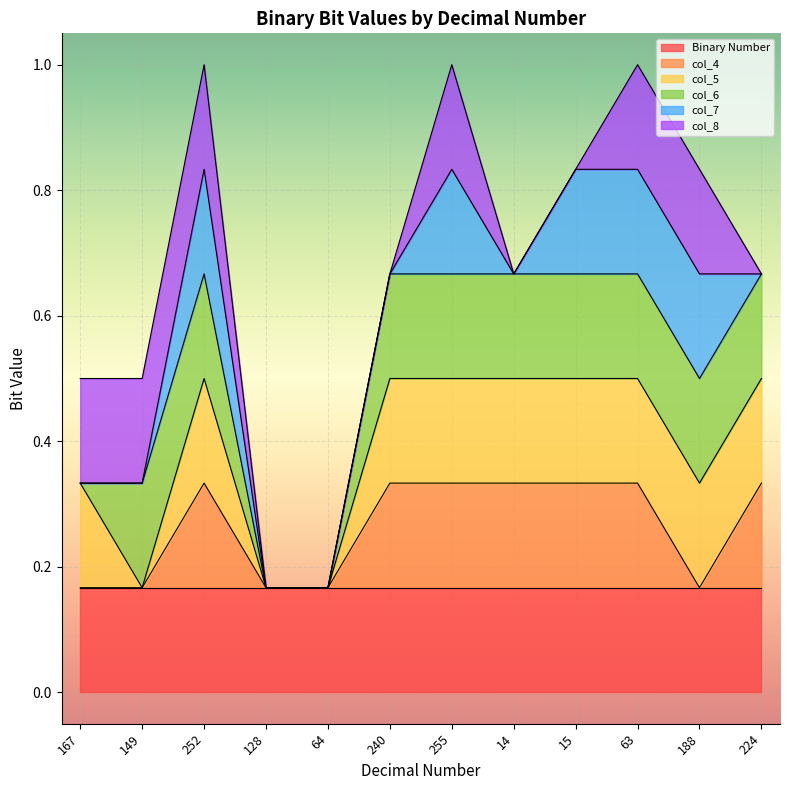

Reading left to right, transcribe all the data shown in this chart.

Binary Number: 167=1	149=1	252=1	128=1	64=1	240=1	255=1	14=1	15=1	63=1	188=1	224=1
col_4: 167=0	149=0	252=1	128=0	64=0	240=1	255=1	14=1	15=1	63=1	188=0	224=1
col_5: 167=1	149=0	252=1	128=0	64=0	240=1	255=1	14=1	15=1	63=1	188=1	224=1
col_6: 167=0	149=1	252=1	128=0	64=0	240=1	255=1	14=1	15=1	63=1	188=1	224=1
col_7: 167=0	149=0	252=1	128=0	64=0	240=0	255=1	14=0	15=1	63=1	188=1	224=0
col_8: 167=1	149=1	252=1	128=0	64=0	240=0	255=1	14=0	15=0	63=1	188=1	224=0